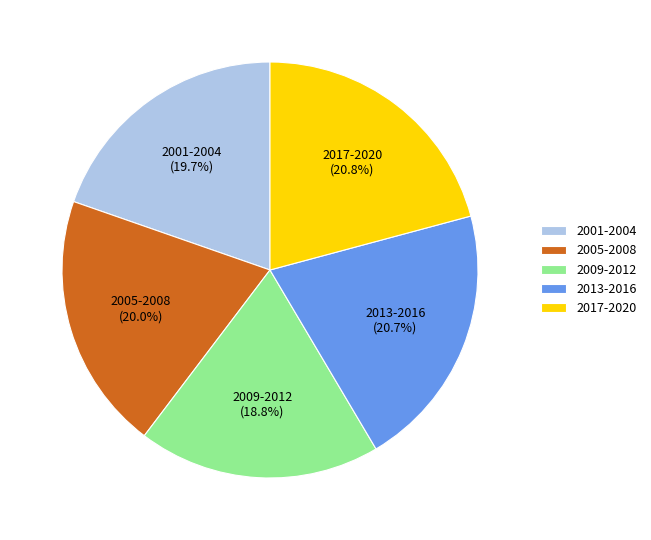

Which slice is the smallest?

2009-2012